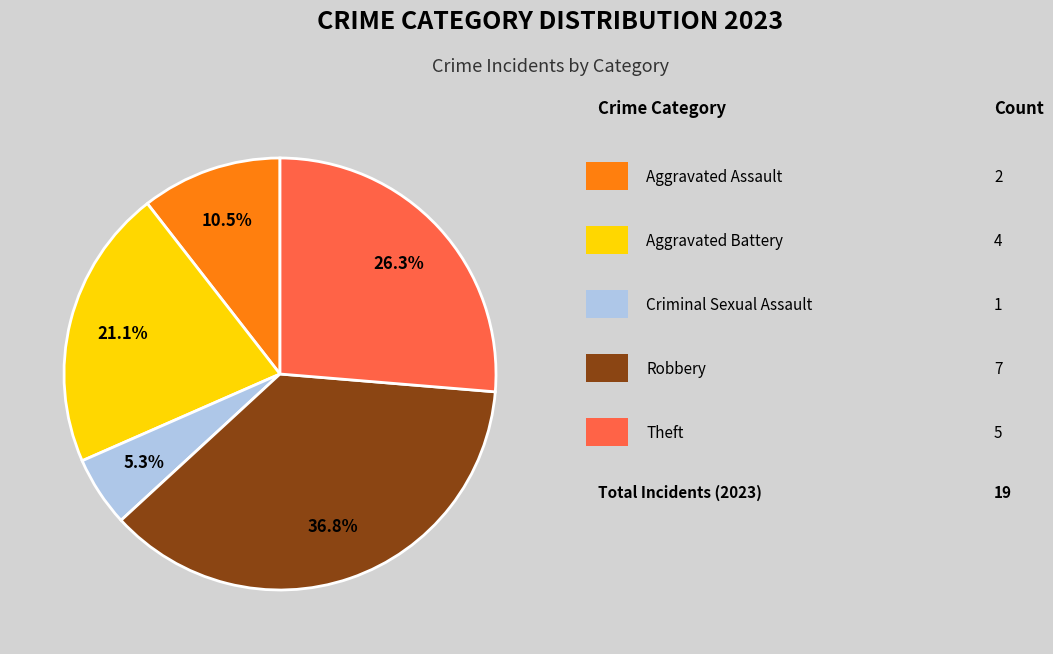

Is there a majority slice in this chart?

No